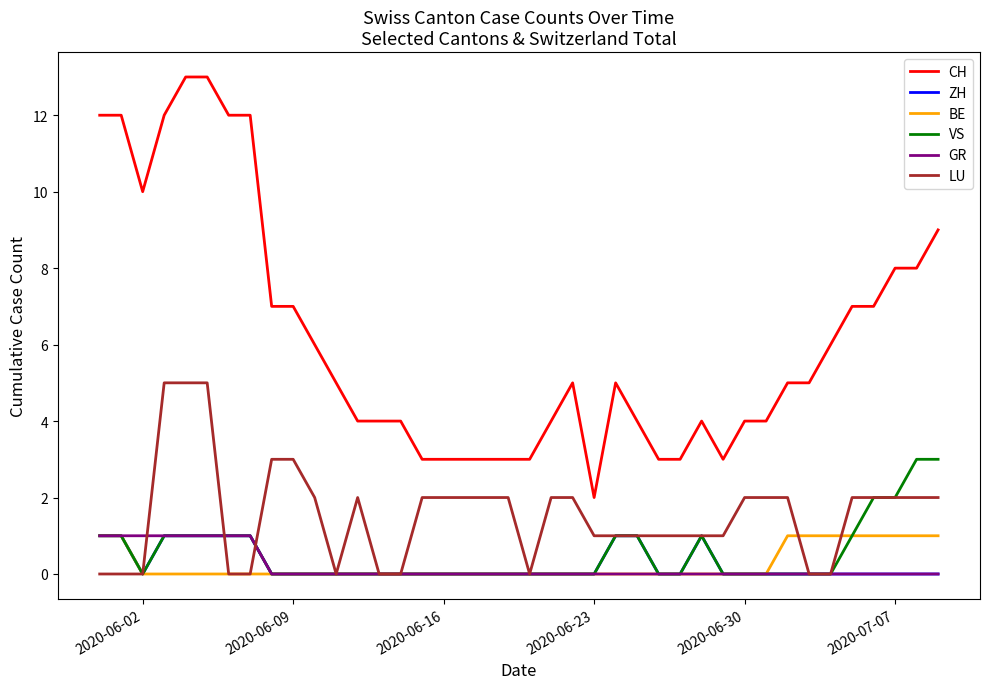

True or false: GR and CH intersect in this chart.

False